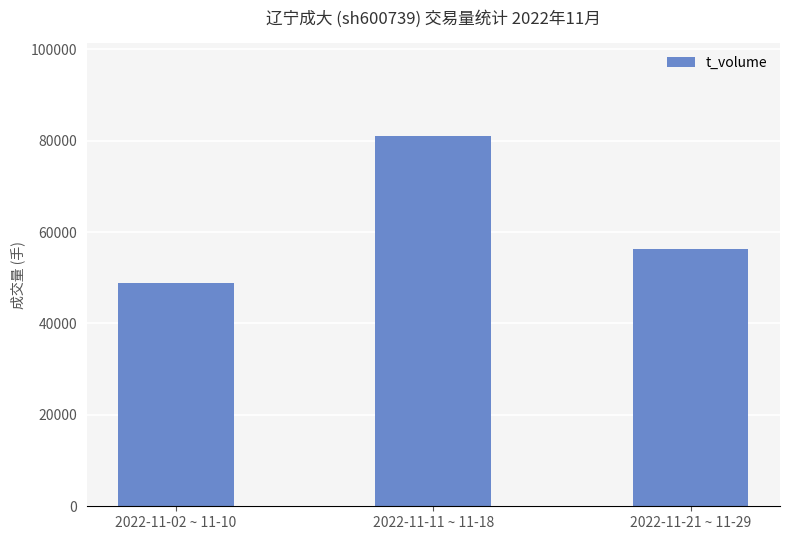

What is the average value?

62088